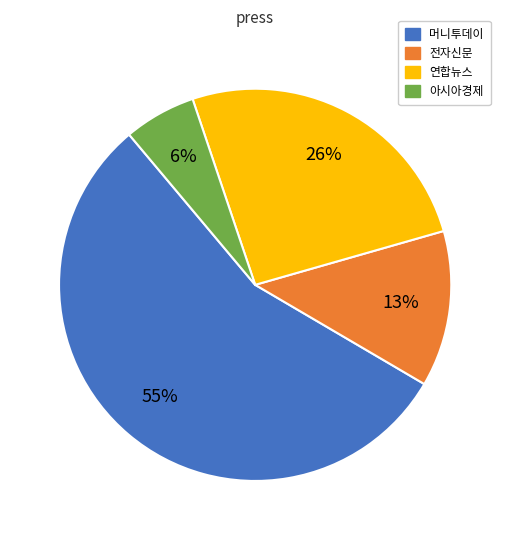

Between 아시아경제 and 전자신문, which is larger?

전자신문